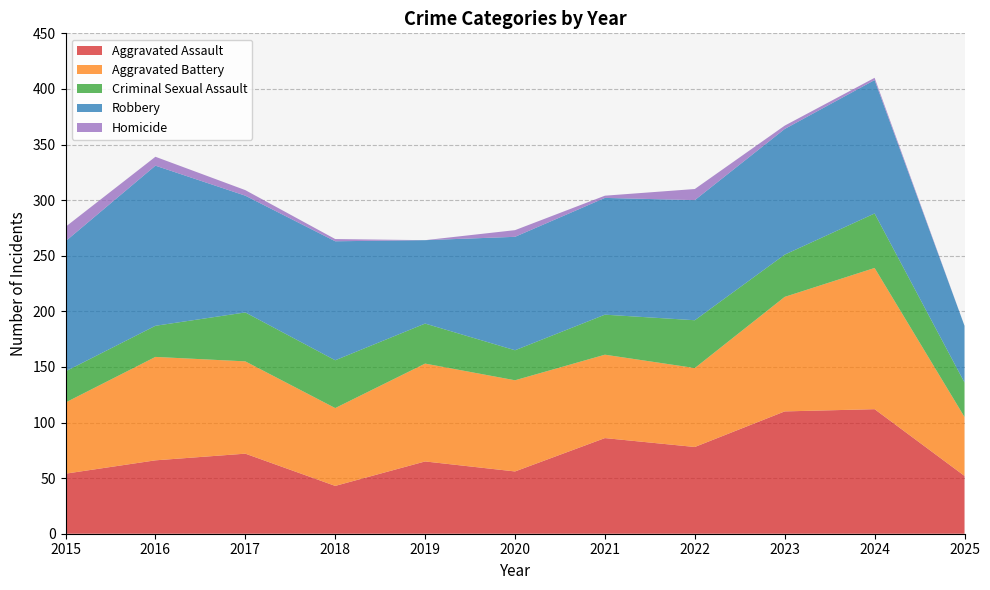

Reading left to right, what are all the values shown in this chart?

Aggravated Assault: 2015=54	2016=66	2017=72	2018=43	2019=65	2020=56	2021=86	2022=78	2023=110	2024=112	2025=52
Aggravated Battery: 2015=64	2016=93	2017=83	2018=70	2019=88	2020=82	2021=75	2022=71	2023=103	2024=127	2025=53
Criminal Sexual Assault: 2015=28	2016=28	2017=44	2018=43	2019=36	2020=27	2021=36	2022=43	2023=38	2024=49	2025=31
Robbery: 2015=117	2016=144	2017=105	2018=107	2019=75	2020=102	2021=105	2022=108	2023=113	2024=120	2025=51
Homicide: 2015=13	2016=8	2017=5	2018=2	2019=0	2020=6	2021=2	2022=10	2023=3	2024=2	2025=0